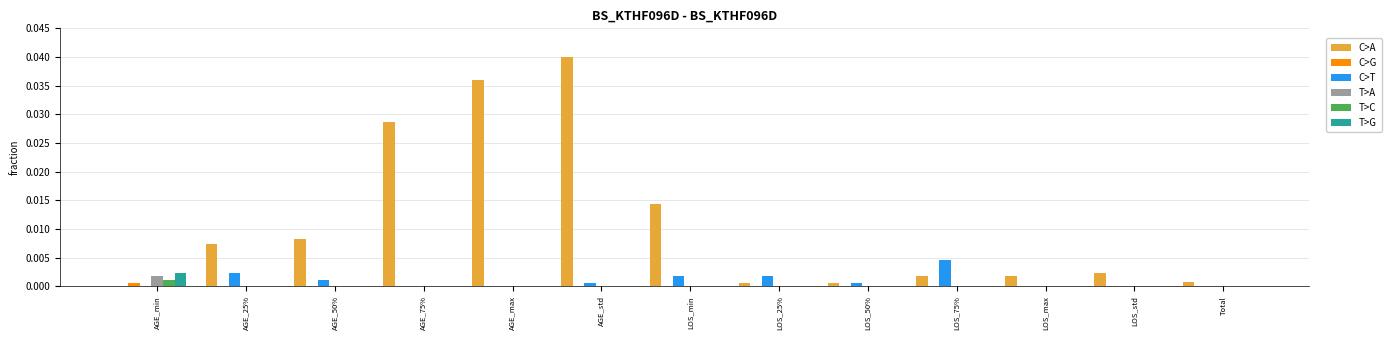

How many data points does each series have?

13